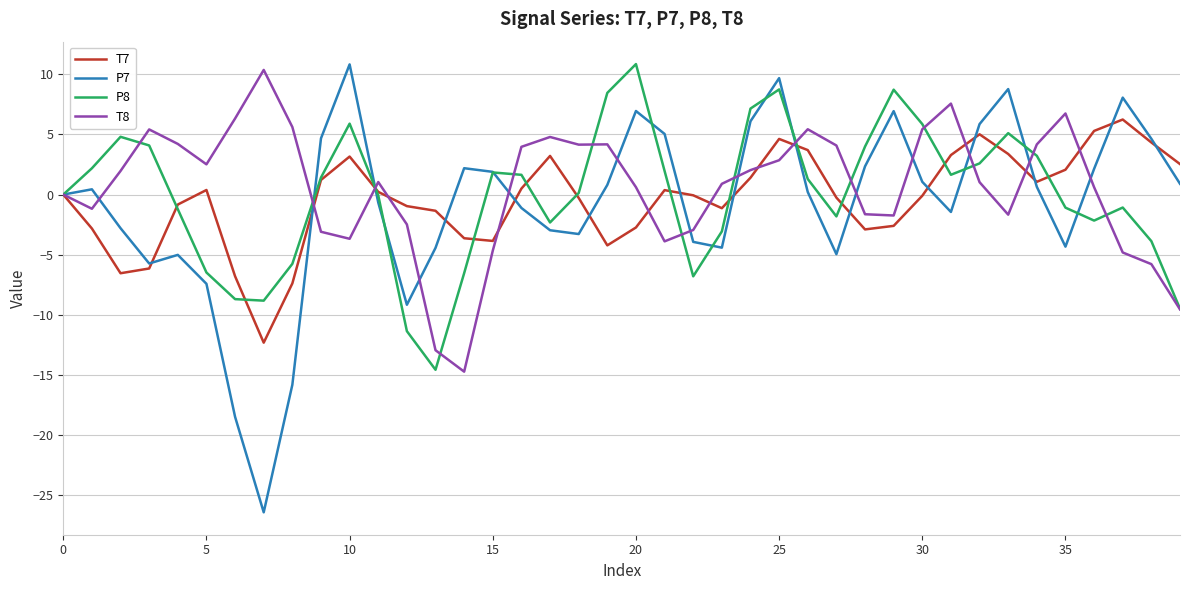

Rank the series by their average value, from highest to lowest.

T8, P8, T7, P7